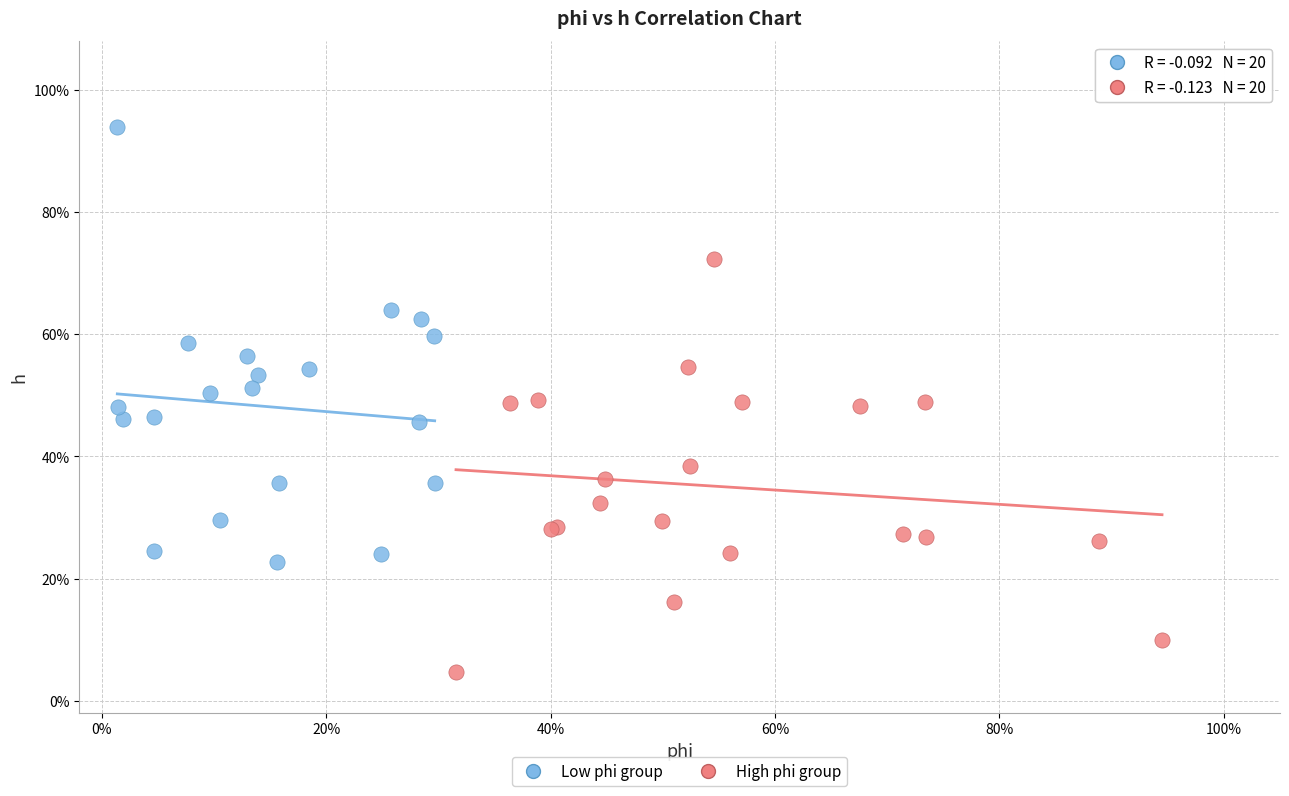

Which series reaches the maximum Y coordinate?

Low phi group